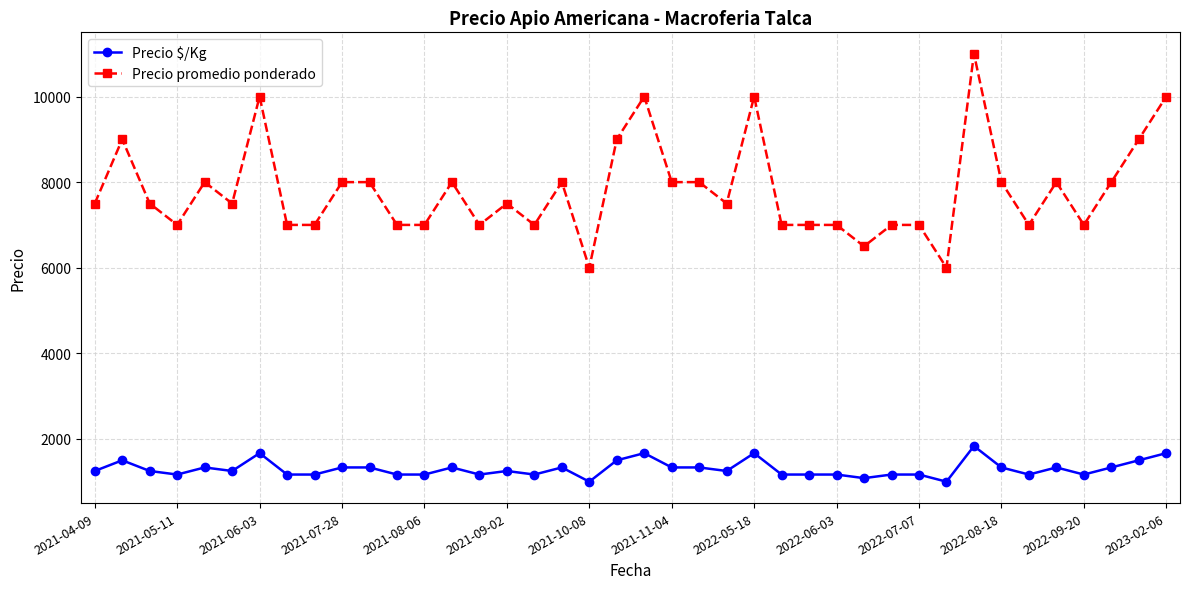

Rank the series by their average value, from lowest to highest.

Precio $/Kg, Precio promedio ponderado